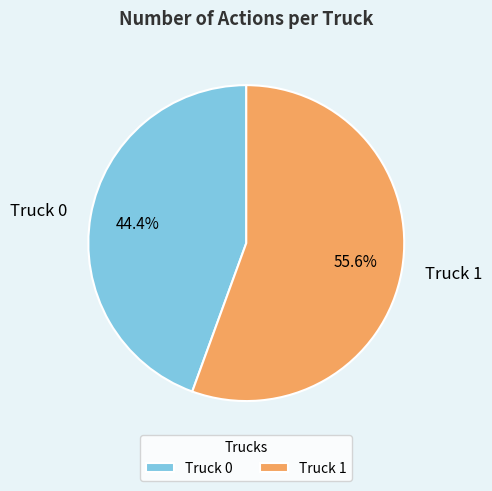

Is it true that Truck 0 is 44% of the pie?

True